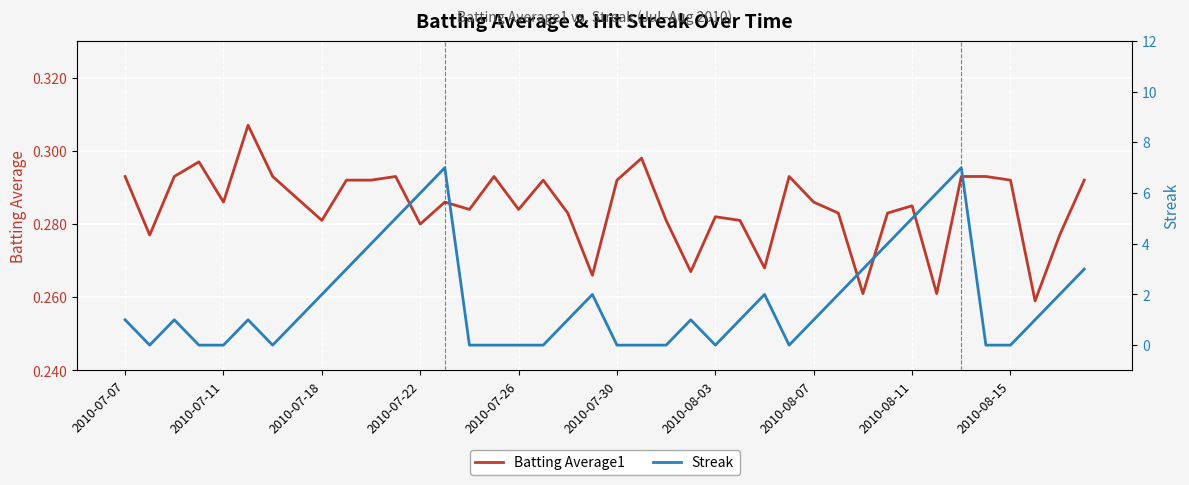

The Streak series shows 1.6 at 2010-07-07. True or false?

False